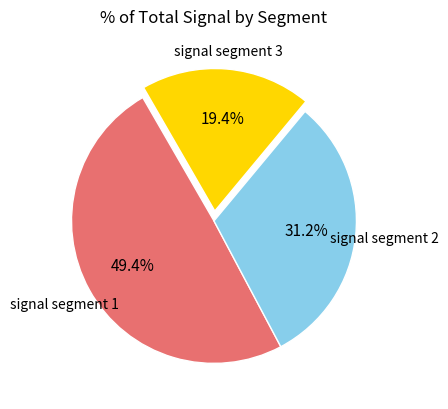

Is there any slice that represents more than half of the pie?

No